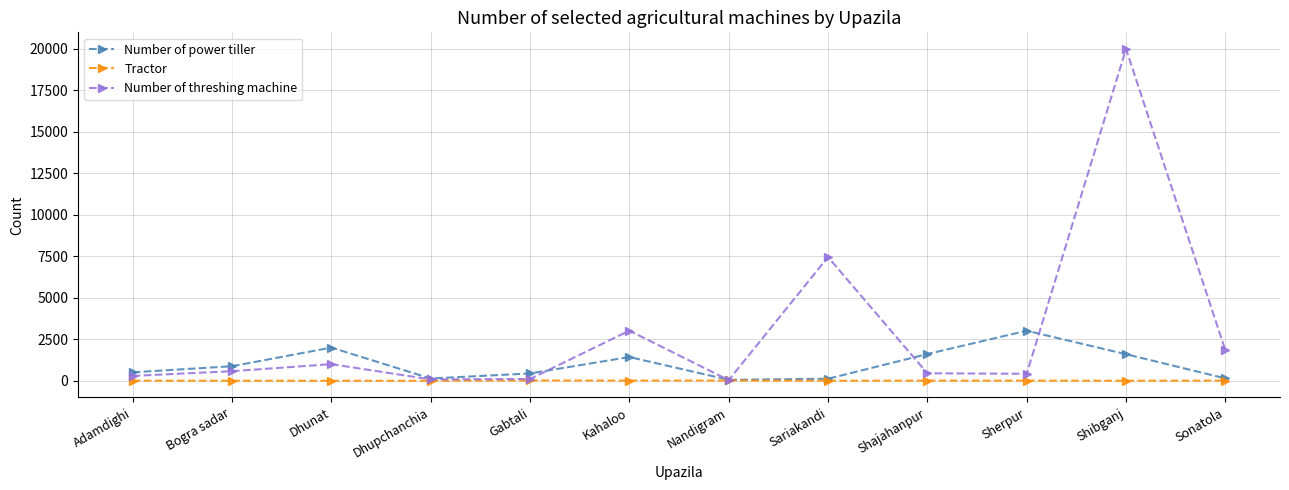

True or false: Number of threshing machine has a value of 450 at Shajahanpur.

True